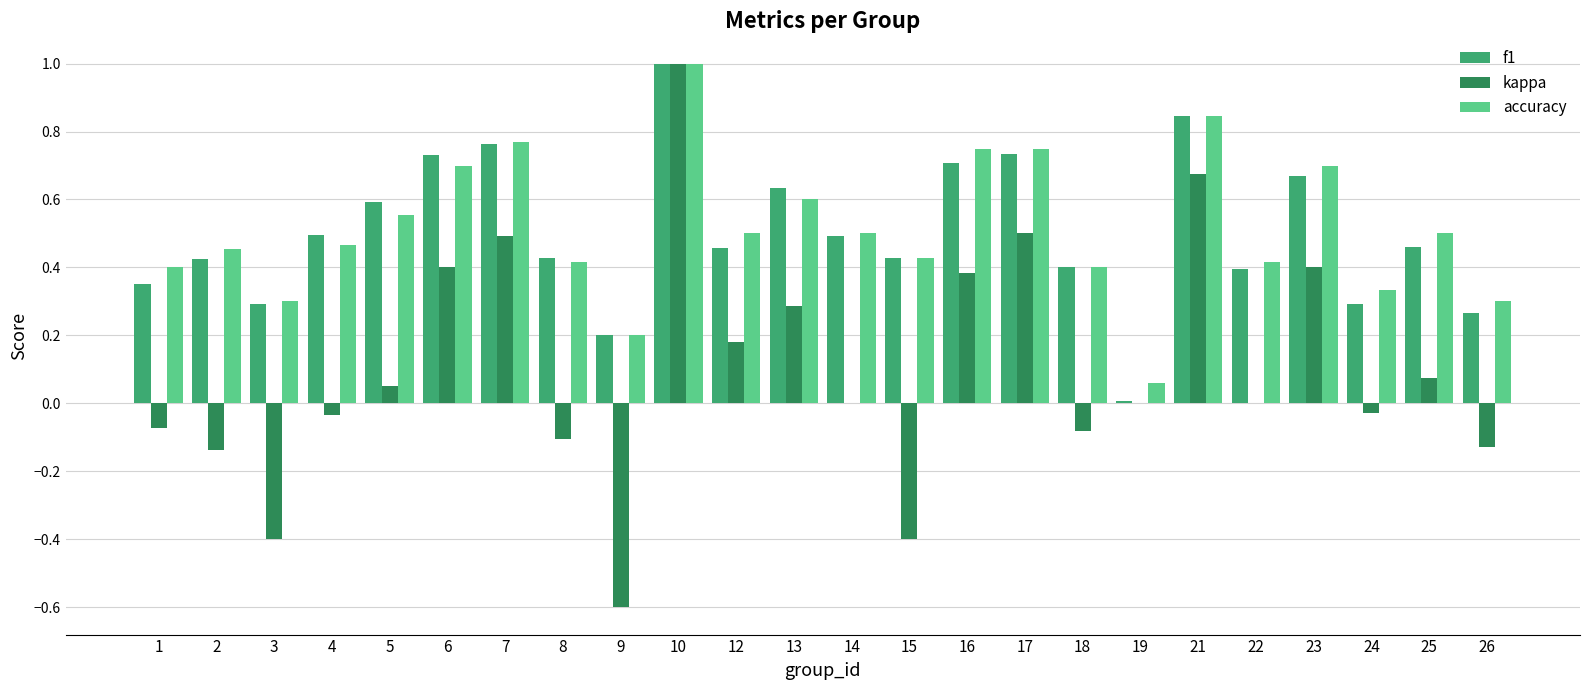

How many groups of bars are there?

24